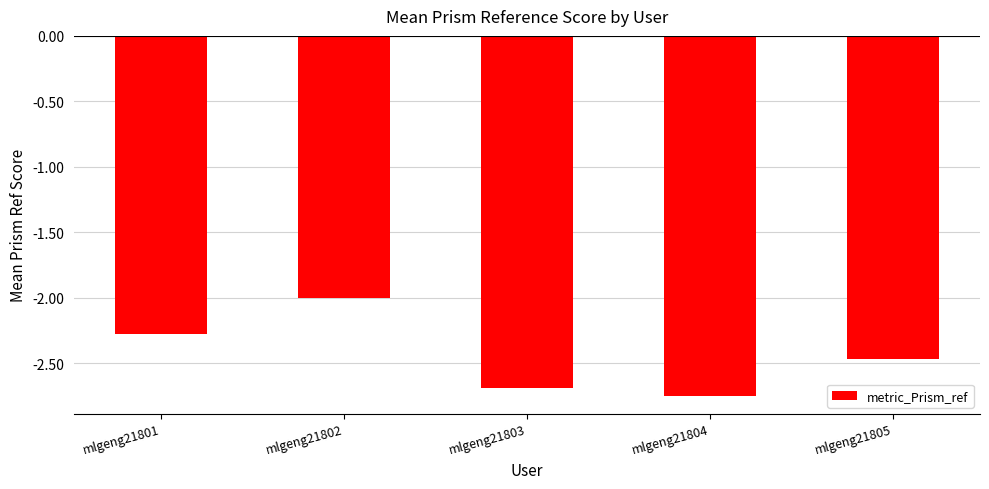

Which has a higher value, mlgeng21802 or mlgeng21805?

mlgeng21802